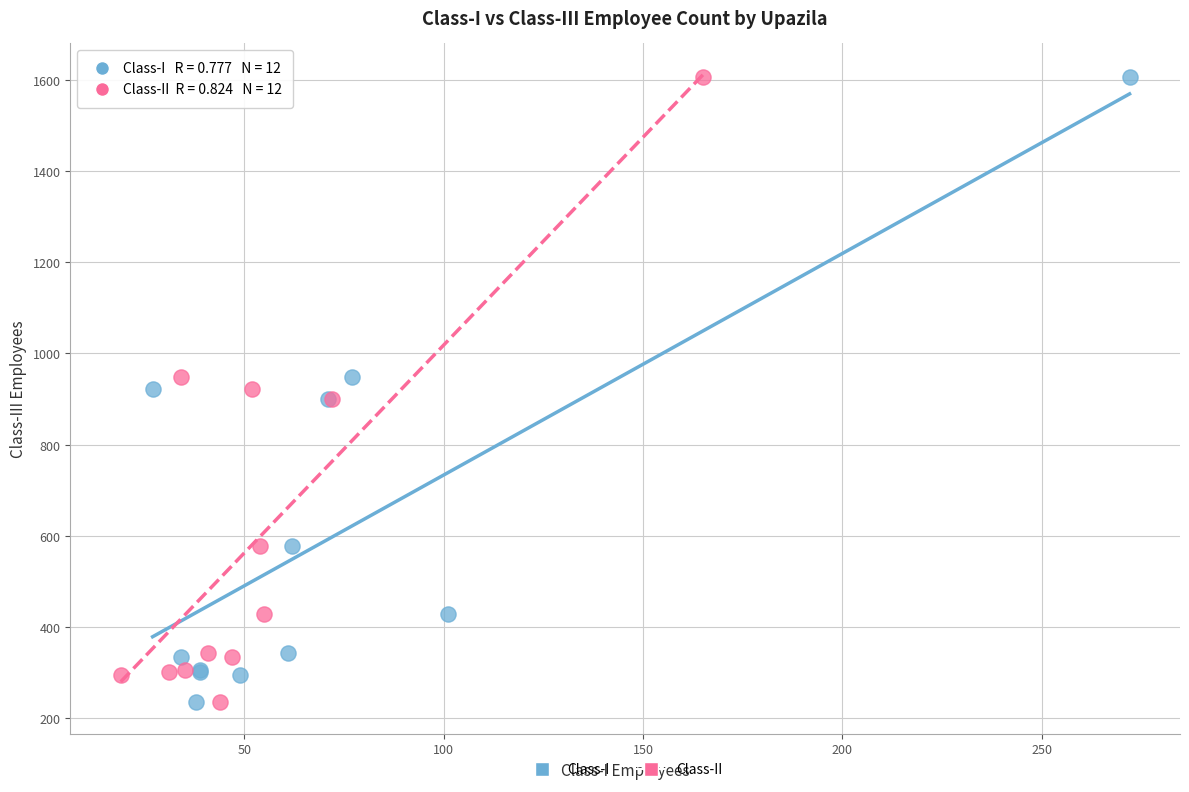

What are all the series names shown in the legend?

Class-I, Class-II